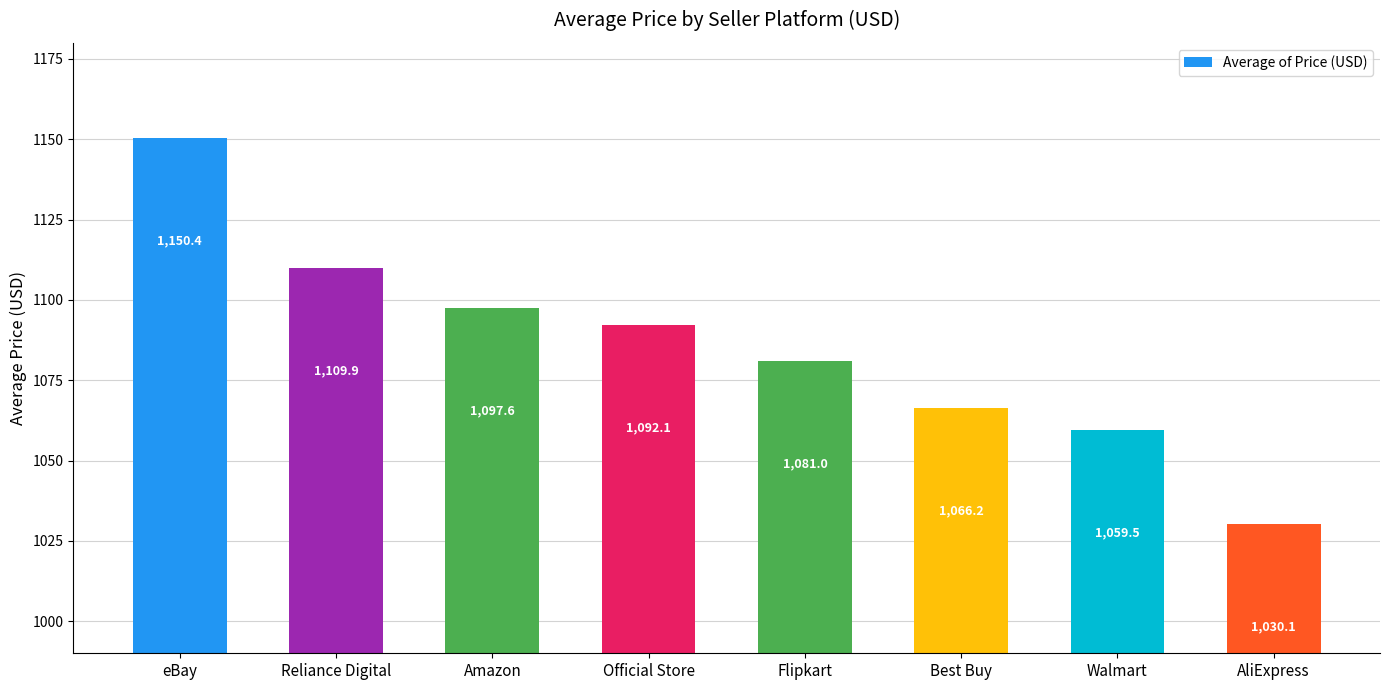

Reading left to right, list all the values displayed in this chart.

eBay=1150.4	Reliance Digital=1109.9	Amazon=1097.6	Official Store=1092.1	Flipkart=1081.0	Best Buy=1066.2	Walmart=1059.5	AliExpress=1030.1